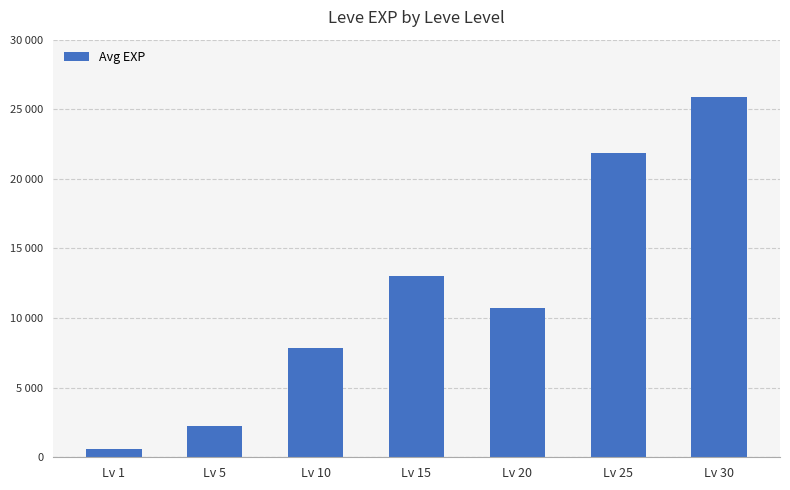

Does the chart contain any negative values?

No